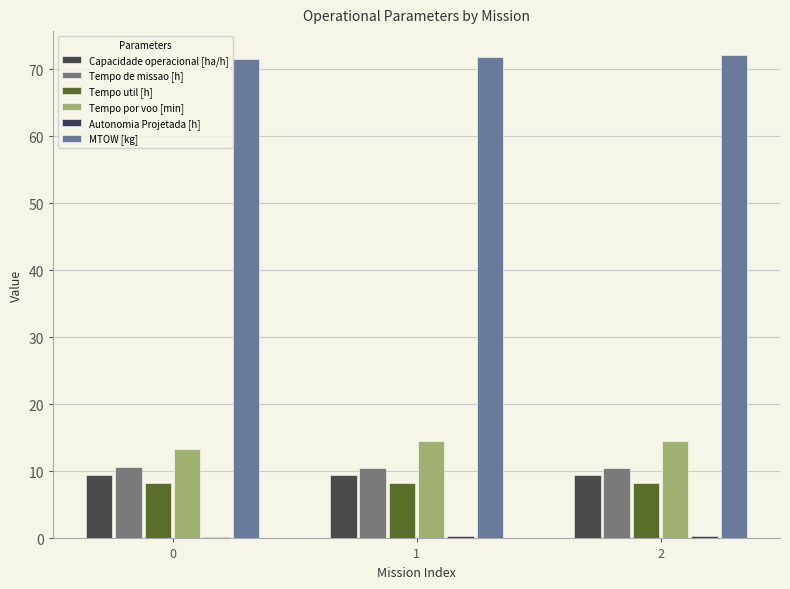

What is the difference between the Autonomia Projetada [h] values at 2 and 1?

0.1